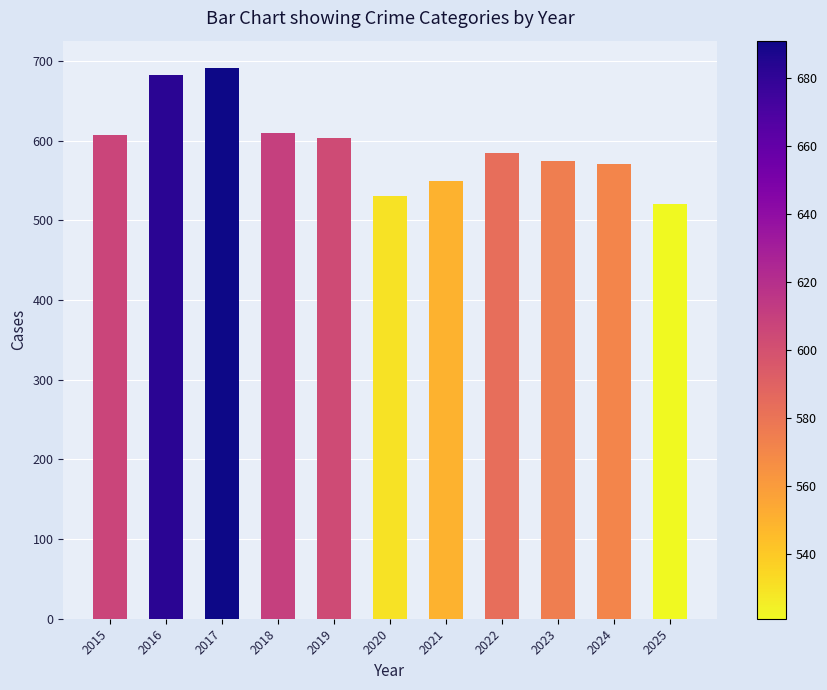

Which category has the highest value across all series?

2017